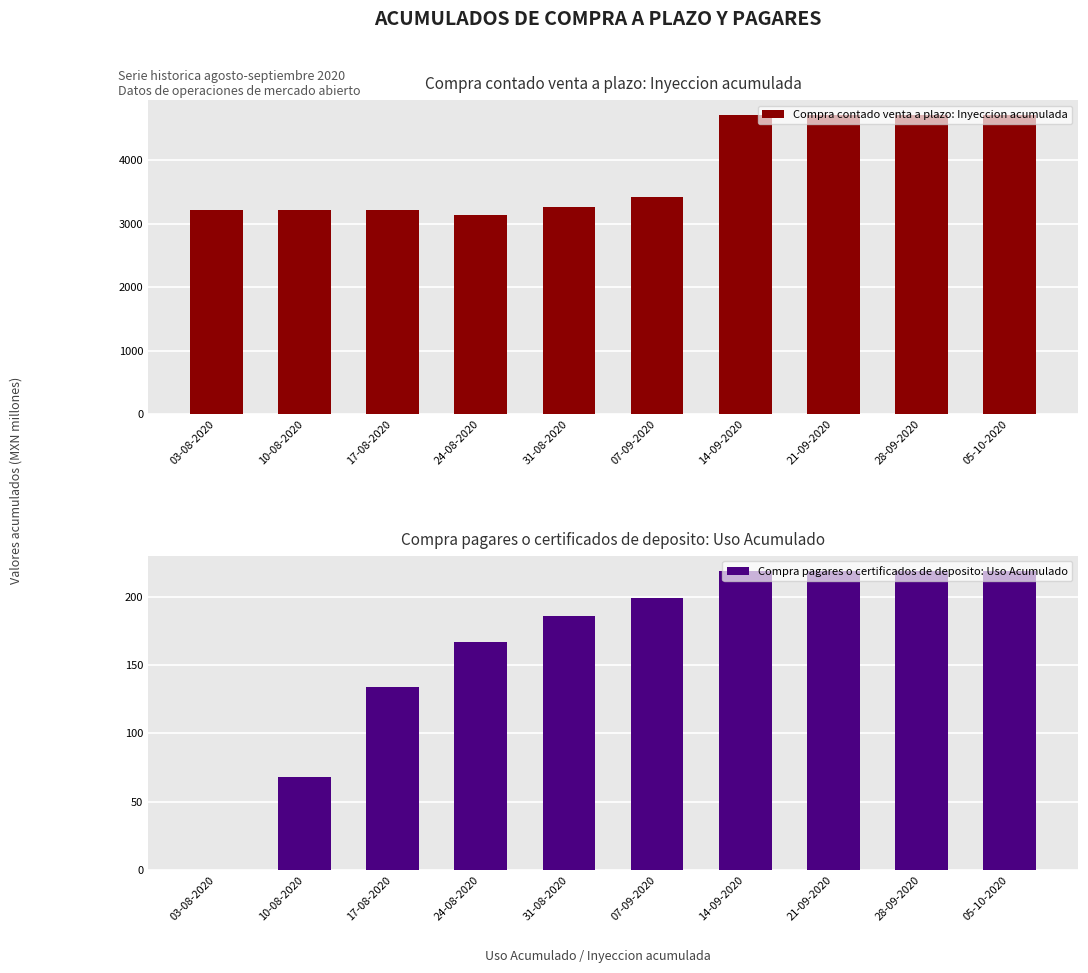

Between 14-09-2020 and 05-10-2020, which is larger?

14-09-2020